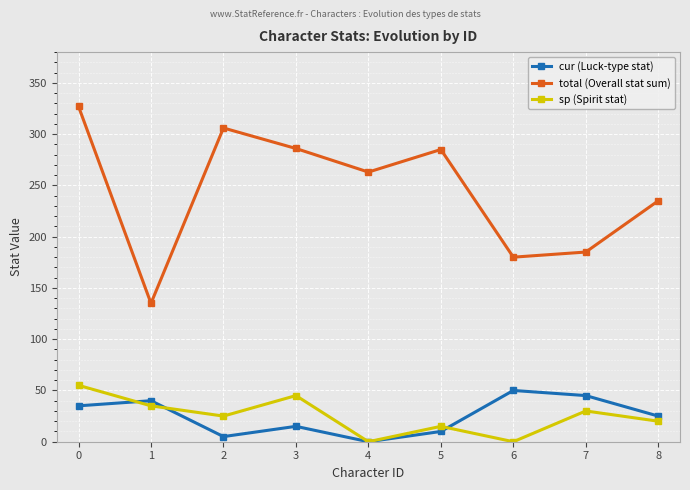

Is it true that cur (Luck-type stat) equals 13 at 8?

False